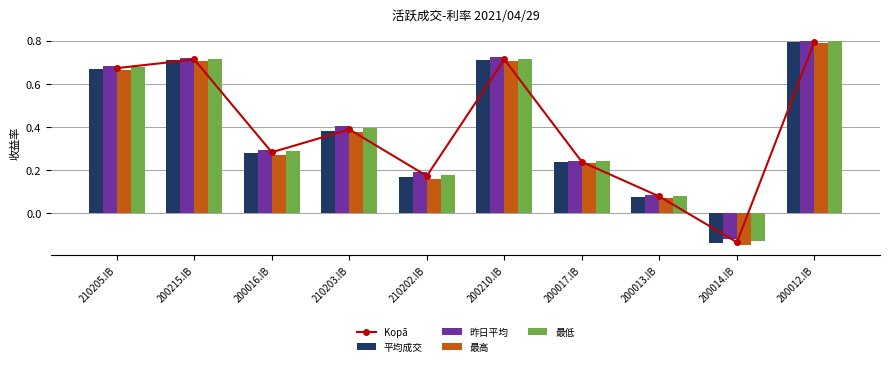

What value does the 平均成交 series have at 200013.IB?

0.1